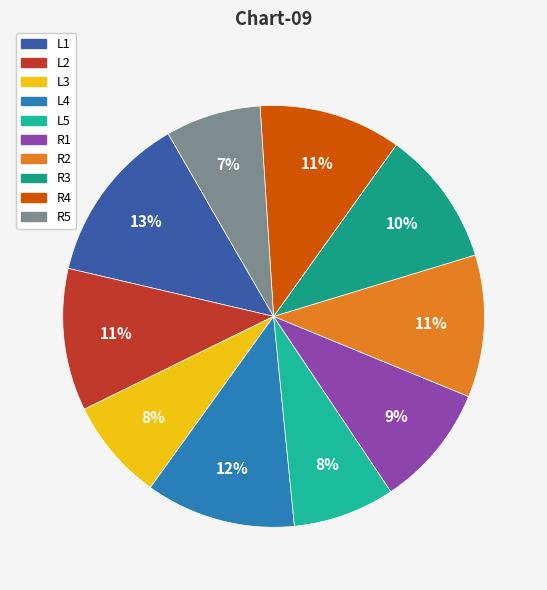

To the nearest percent, what percentage of the pie is R5?

7%